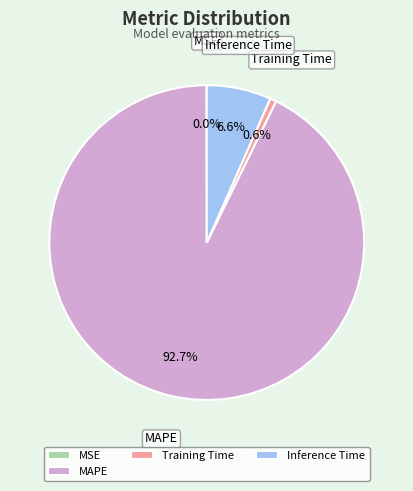

Is it true that MAPE is 99% of the pie?

False